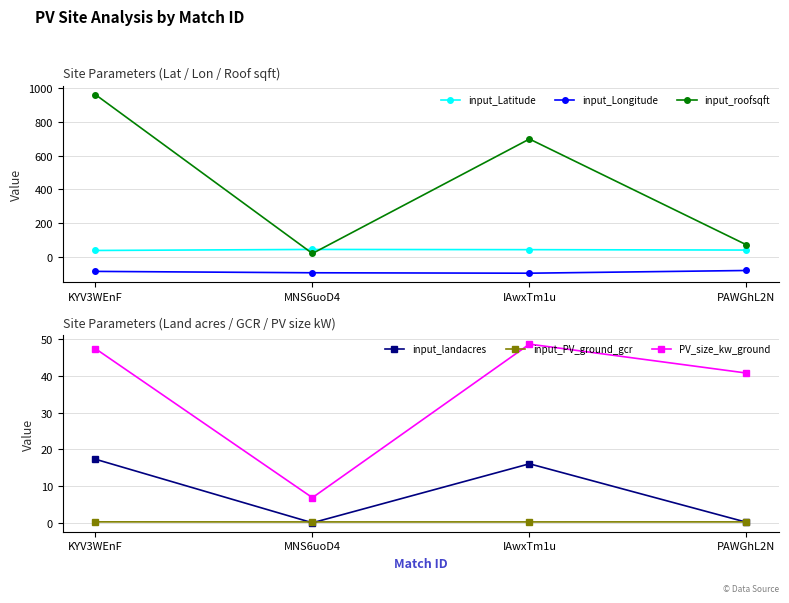

At how many categories does at least one series exceed 727?

1